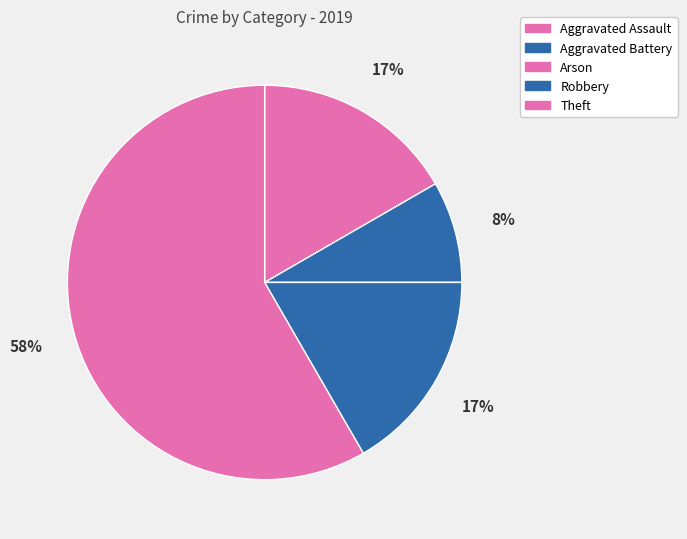

To the nearest percent, what is the difference between the Aggravated Battery and Theft slice percentages?

50%